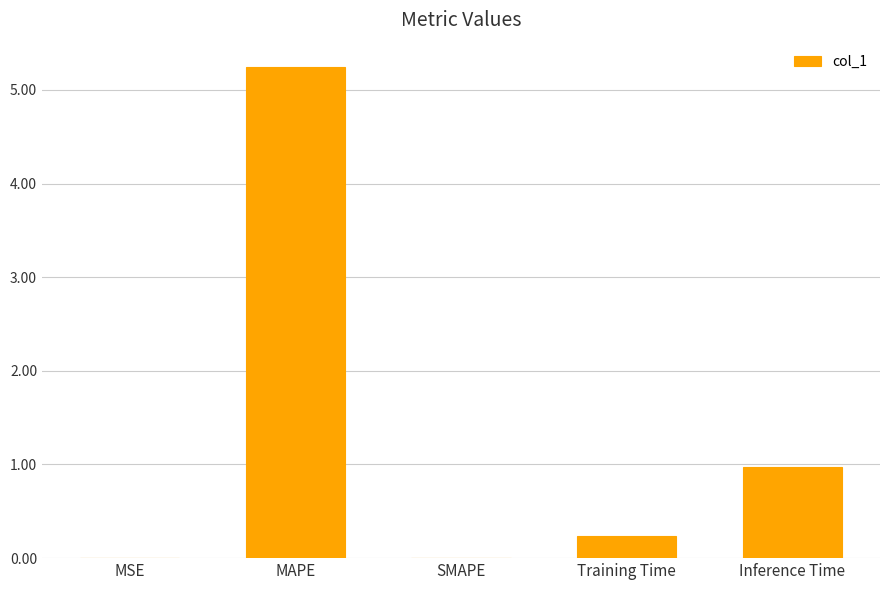

Where is the data nearest to the value 2?

Inference Time